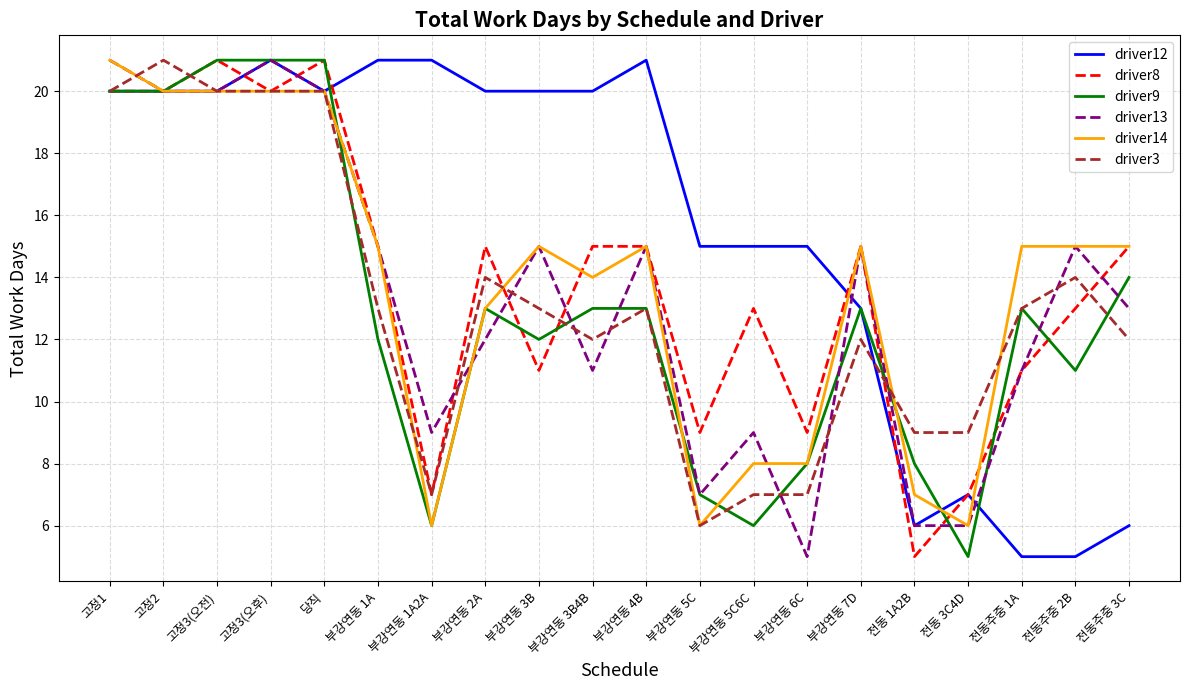

At which label does driver8 reach its minimum?

전동 1A2B